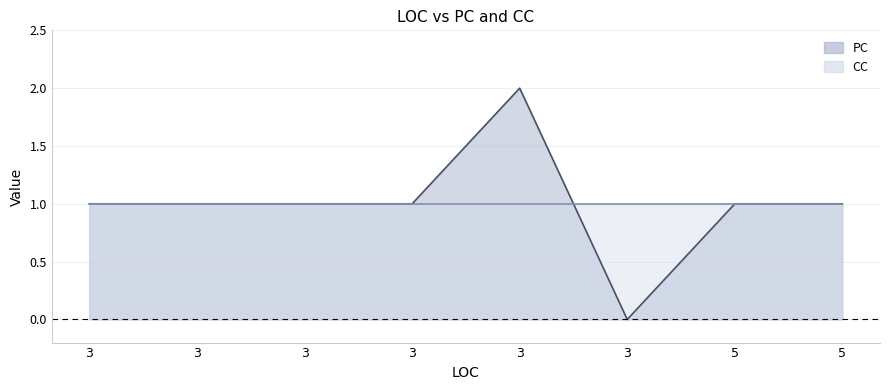

Where is the first local maximum?

3